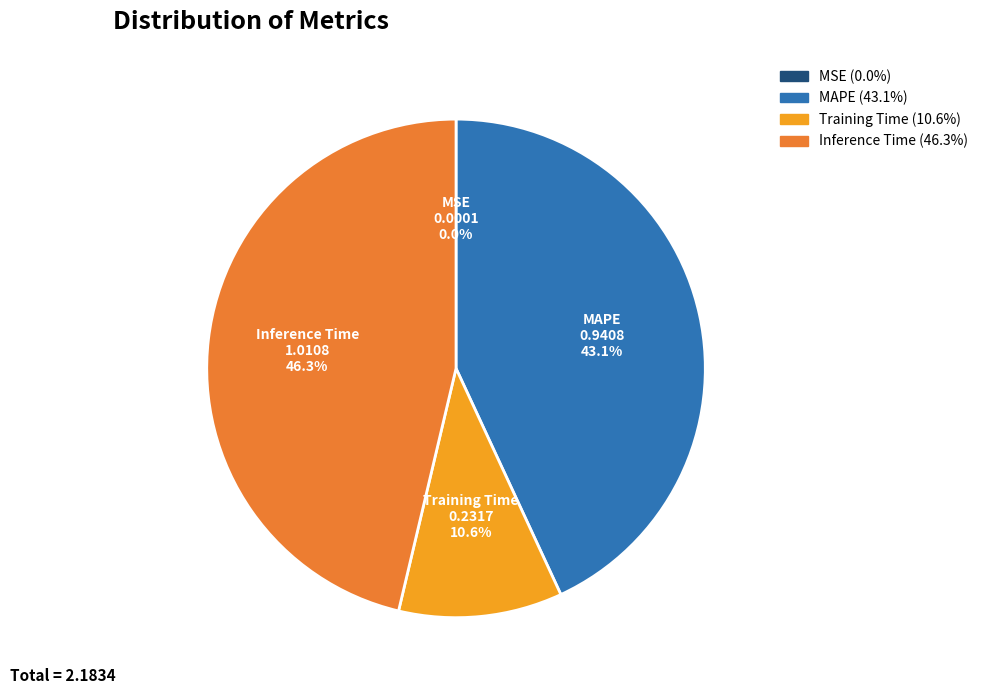

To the nearest percent, what is the difference between the Inference Time and Training Time slice percentages?

36%